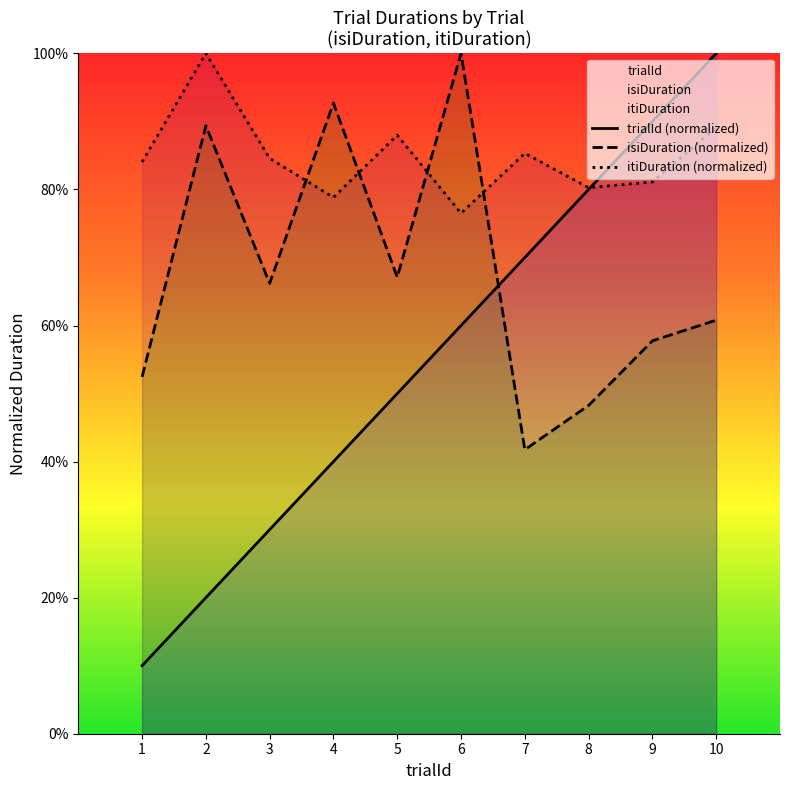

How many interior local valleys does the itiDuration series have?

3